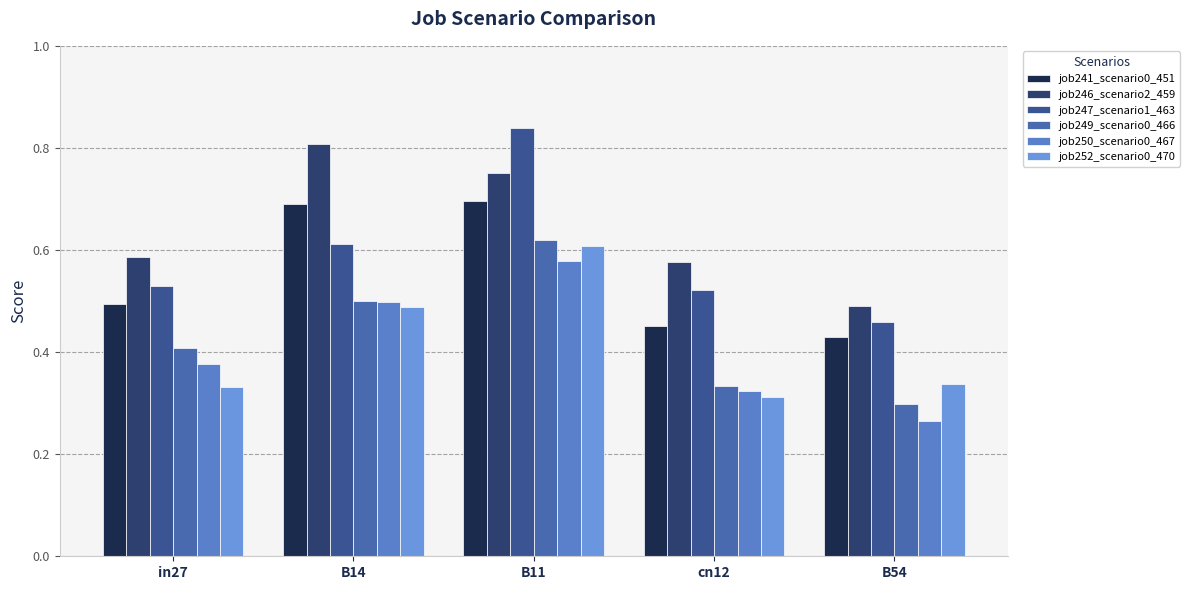

True or false: job249_scenario0_466 has a value of 0.5 at B54.

False